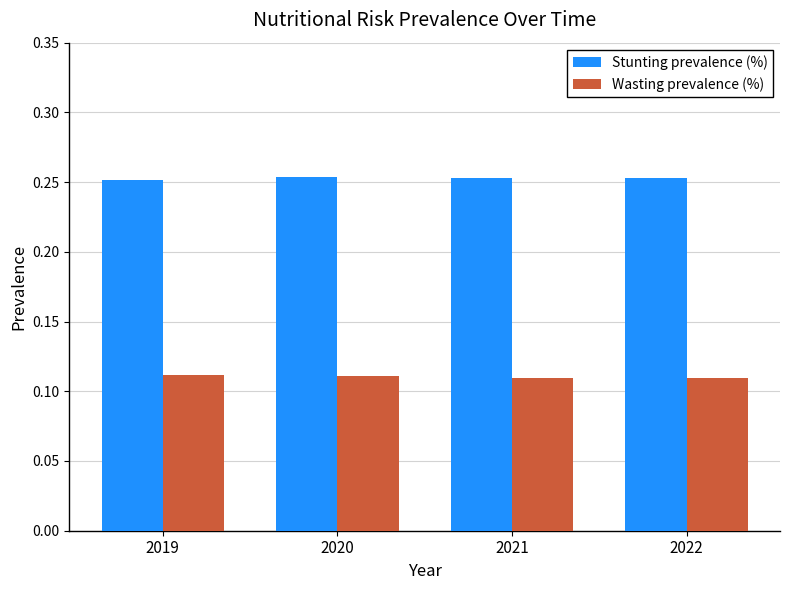

What is the sum of the Stunting prevalence (%) values at 2022 and 2020?

0.5